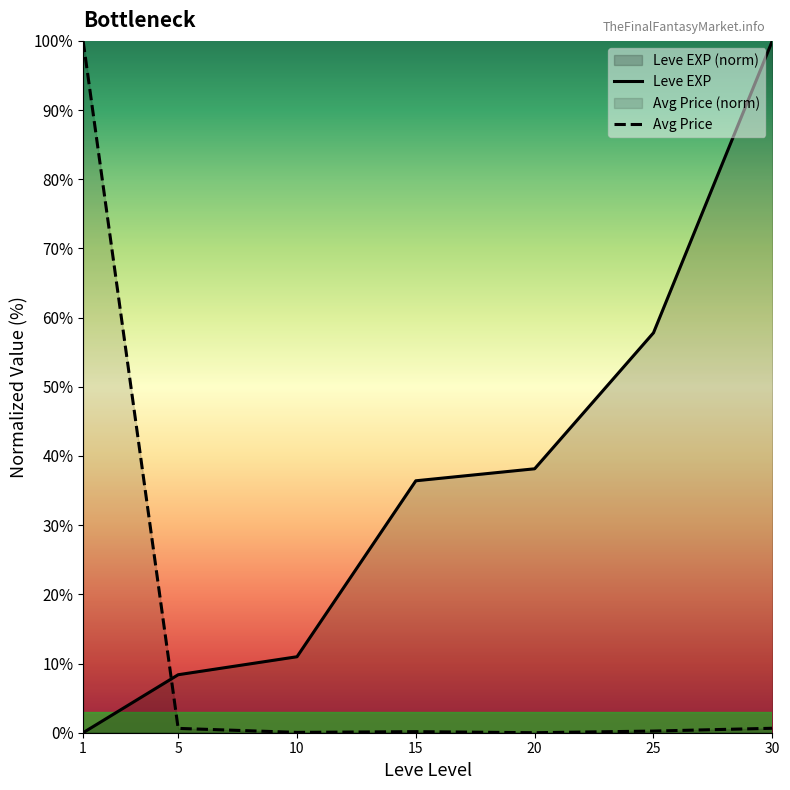

How many data points in Avg Price are above 0?

6